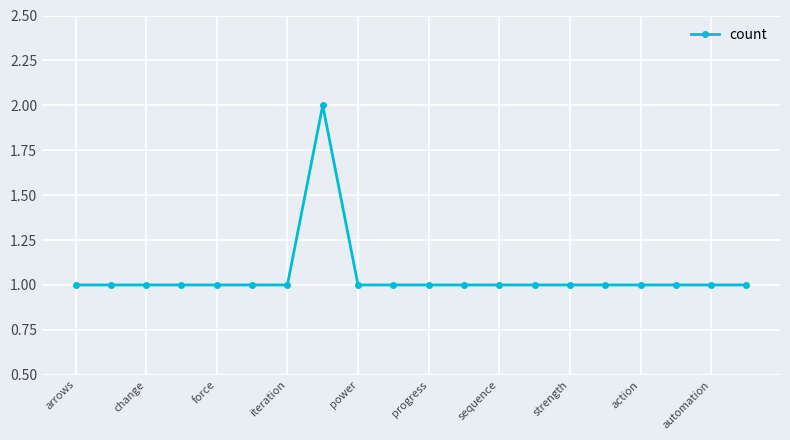

What is the sum of all values?

21